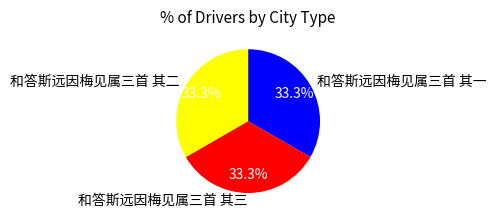

What is the total percentage of 和答斯远因梅见属三首 其三 and 和答斯远因梅见属三首 其一?

66.7%